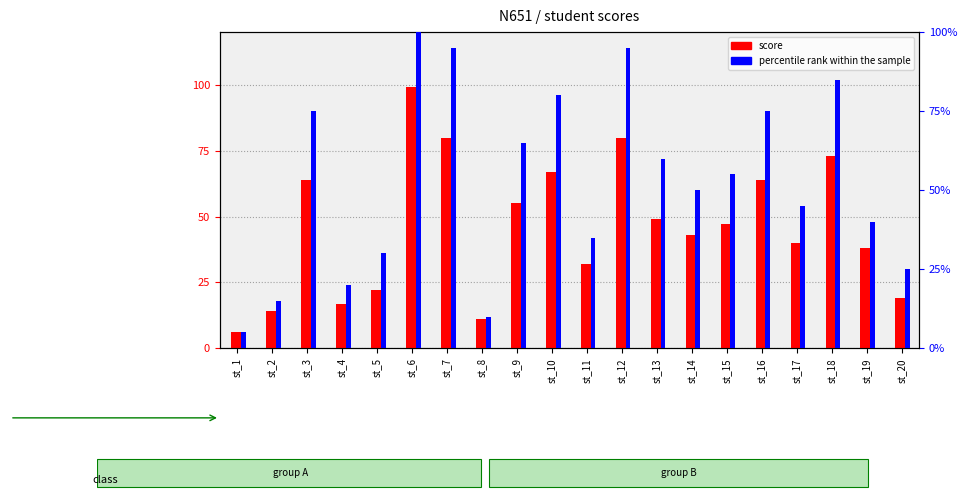

What is the total value across all series at st_8?

21